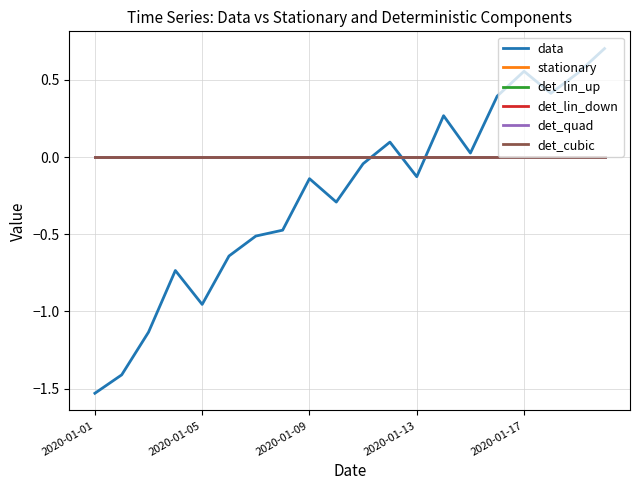

True or false: det_cubic and det_quad intersect in this chart.

False